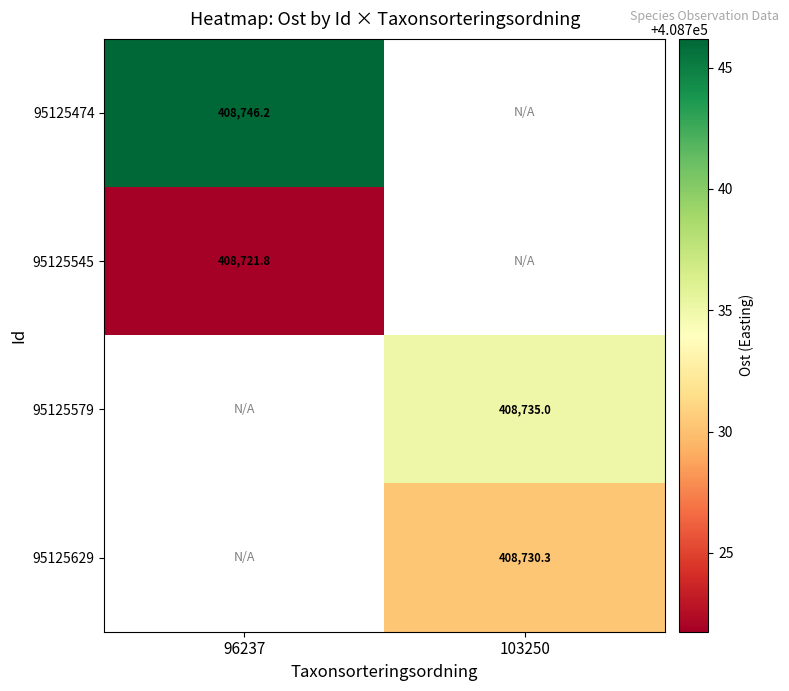

The value of 95125474 at 96237 is 408746.2. True or false?

True